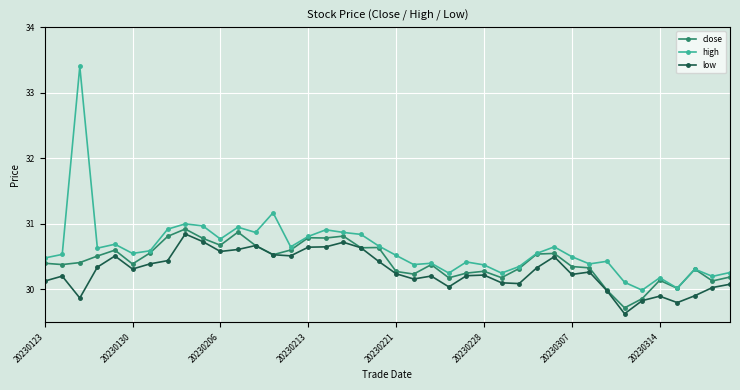

What are all the series names shown in the legend?

close, high, low